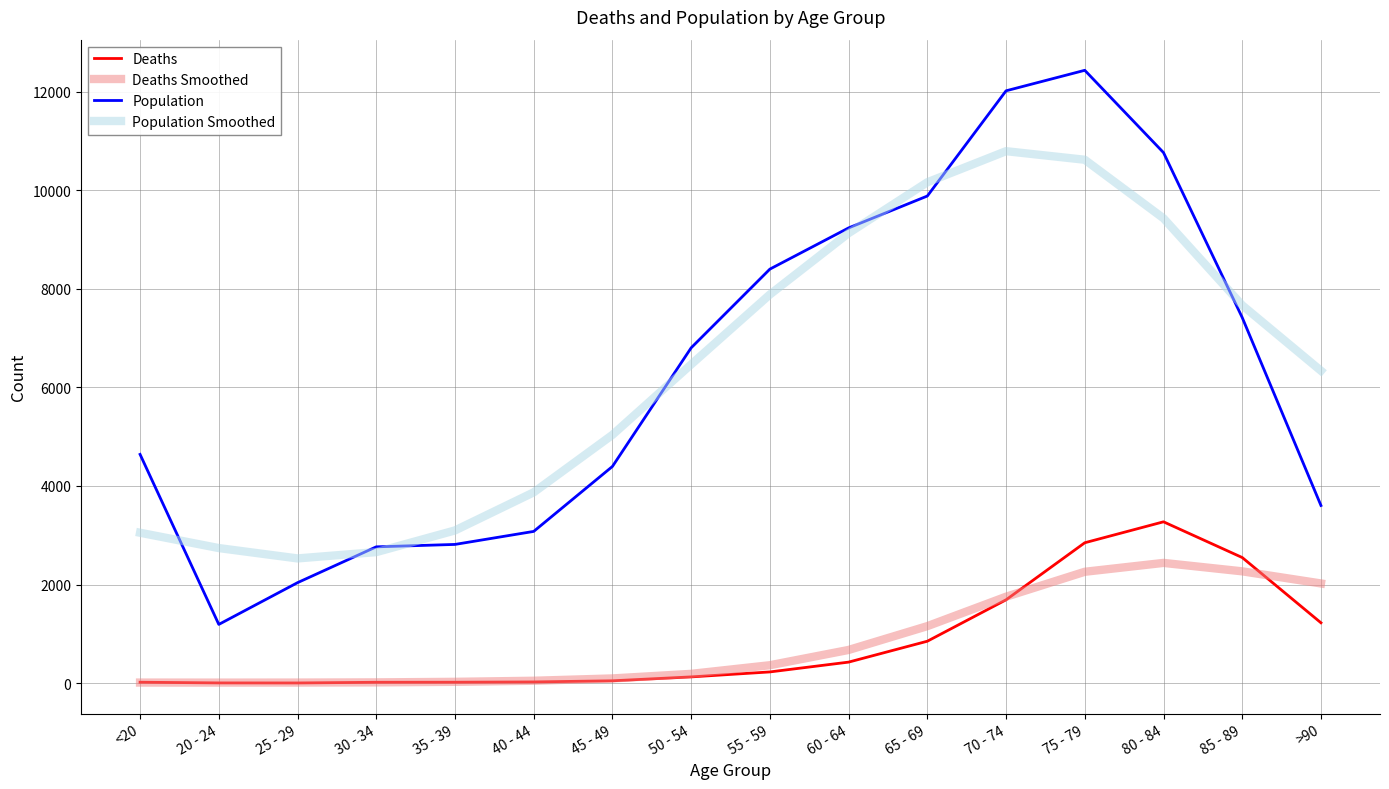

At which category is the sum across all series the highest?

75 - 79